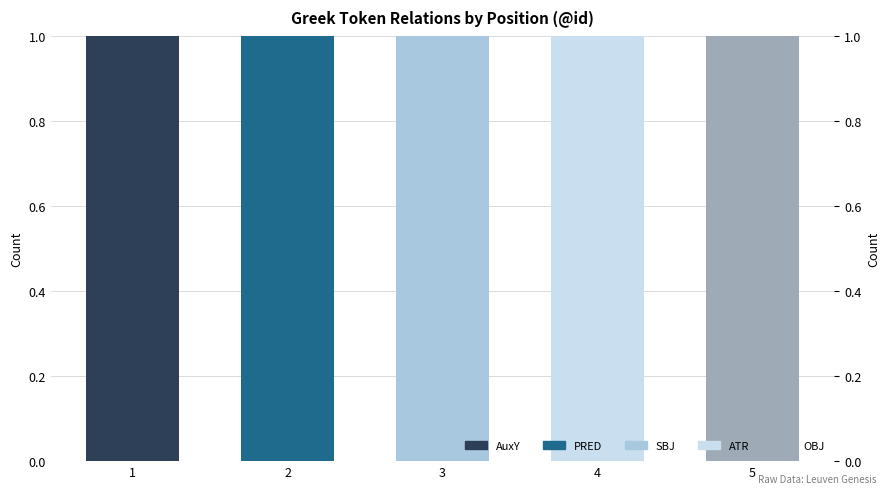

How many groups of bars are there?

5